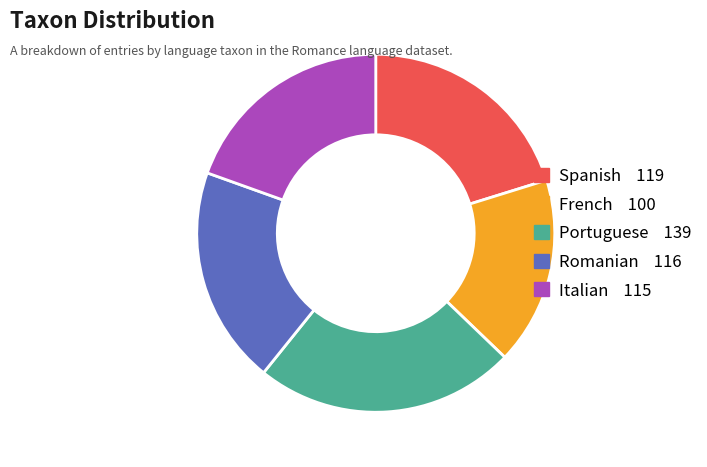

Is Italian the majority of the pie?

No